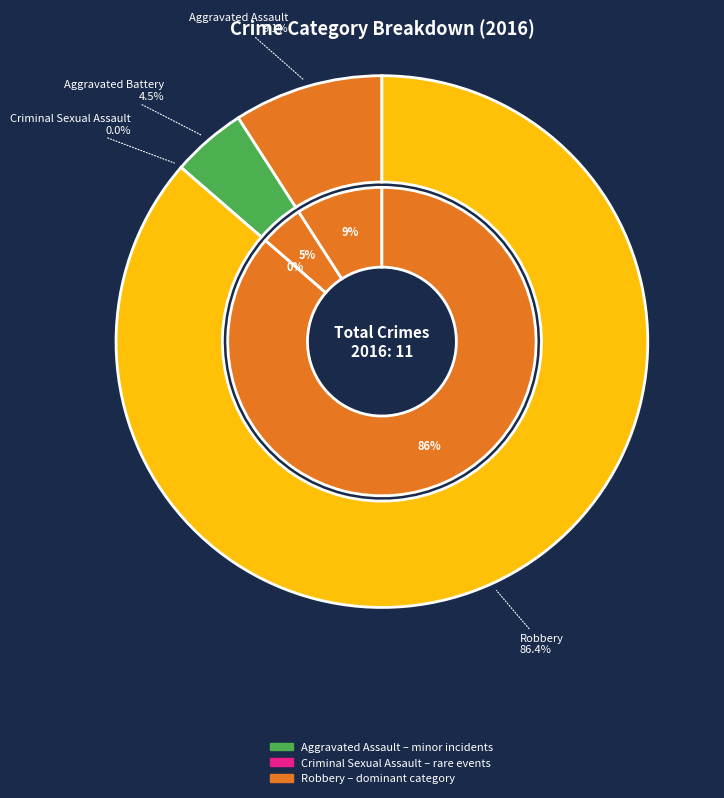

True or false: Aggravated Assault accounts for 9% of the total.

True